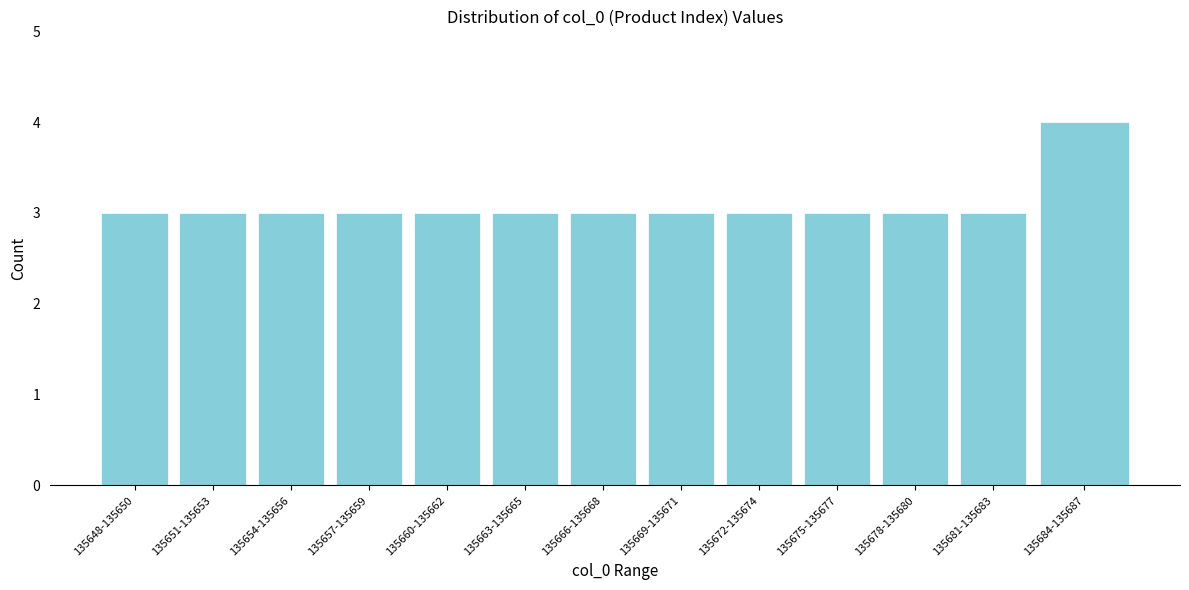

Reading left to right, what are all the values shown in this chart?

135648-135650=3	135651-135653=3	135654-135656=3	135657-135659=3	135660-135662=3	135663-135665=3	135666-135668=3	135669-135671=3	135672-135674=3	135675-135677=3	135678-135680=3	135681-135683=3	135684-135687=4